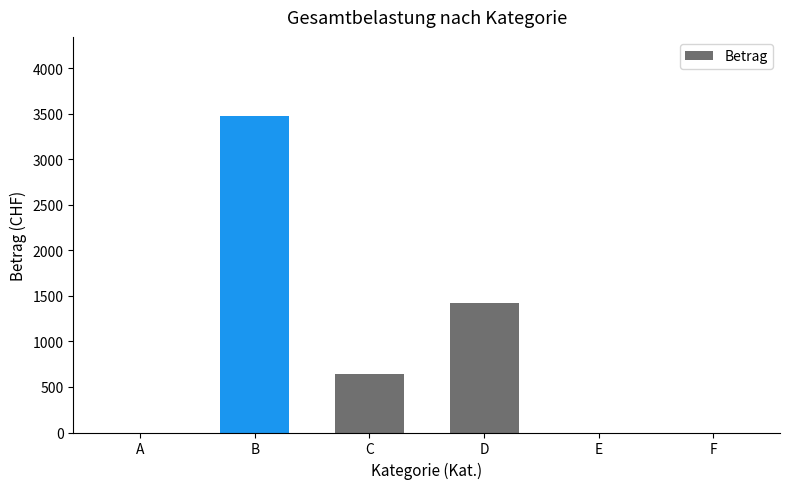

At which category does the chart reach its peak across all series?

B